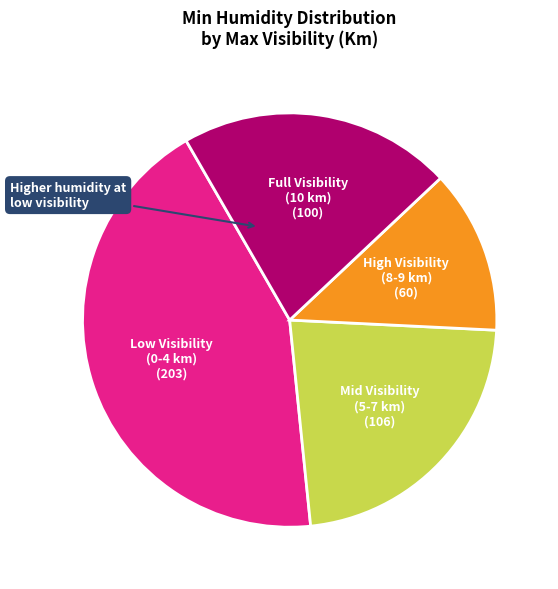

Is there a majority slice in this chart?

No